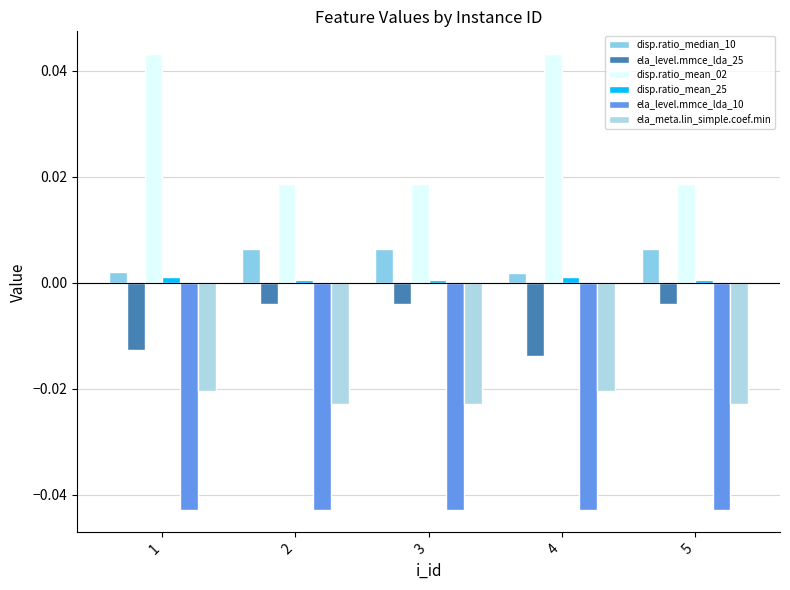

At 5, list the series in order from largest to smallest.

disp.ratio_mean_02, disp.ratio_median_10, disp.ratio_mean_25, ela_level.mmce_lda_25, ela_meta.lin_simple.coef.min, ela_level.mmce_lda_10